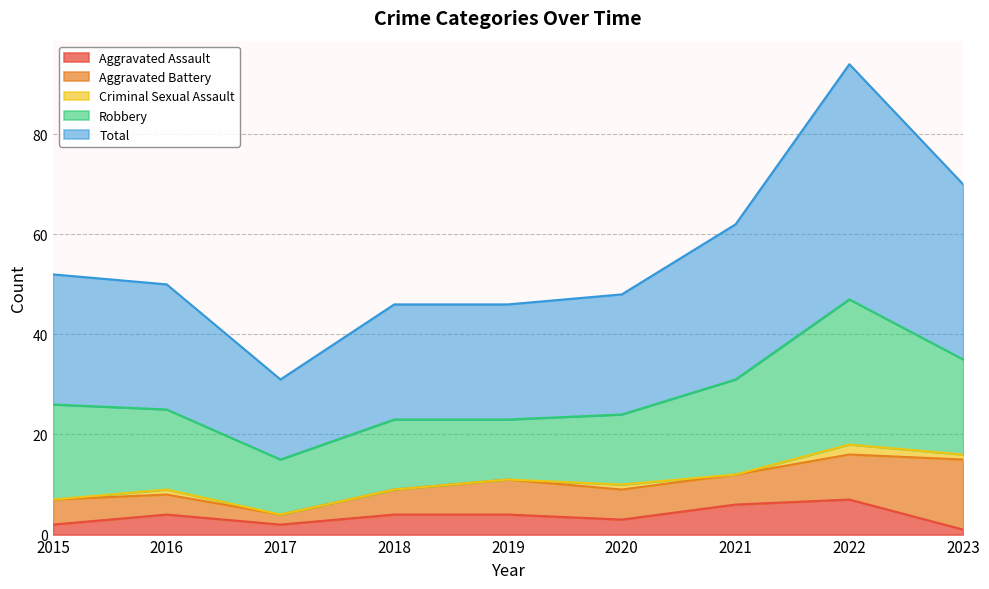

At how many categories does at least one series exceed 32?

2